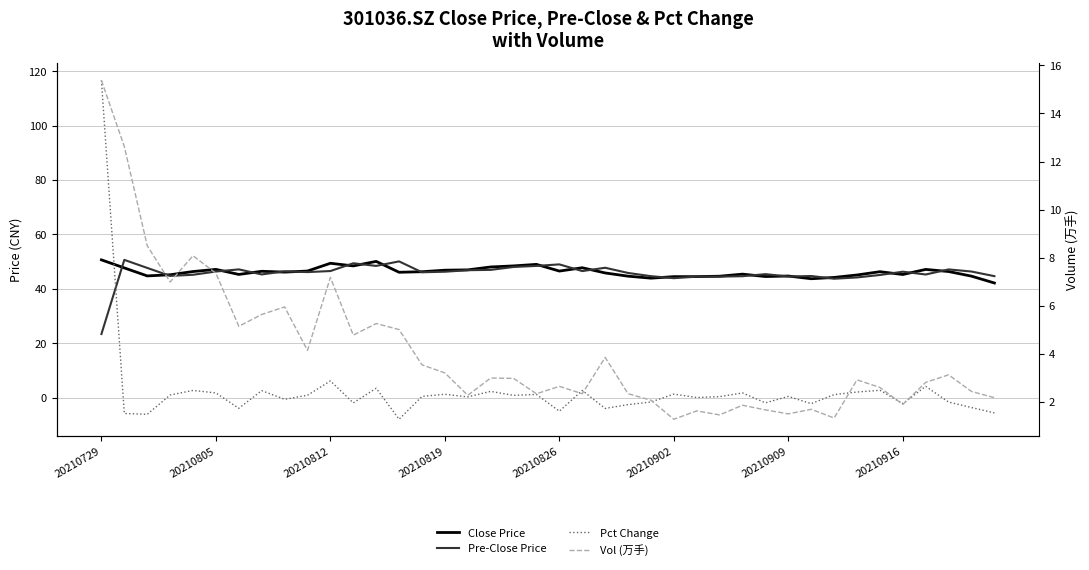

Which has a higher value, 11 or 38?

11